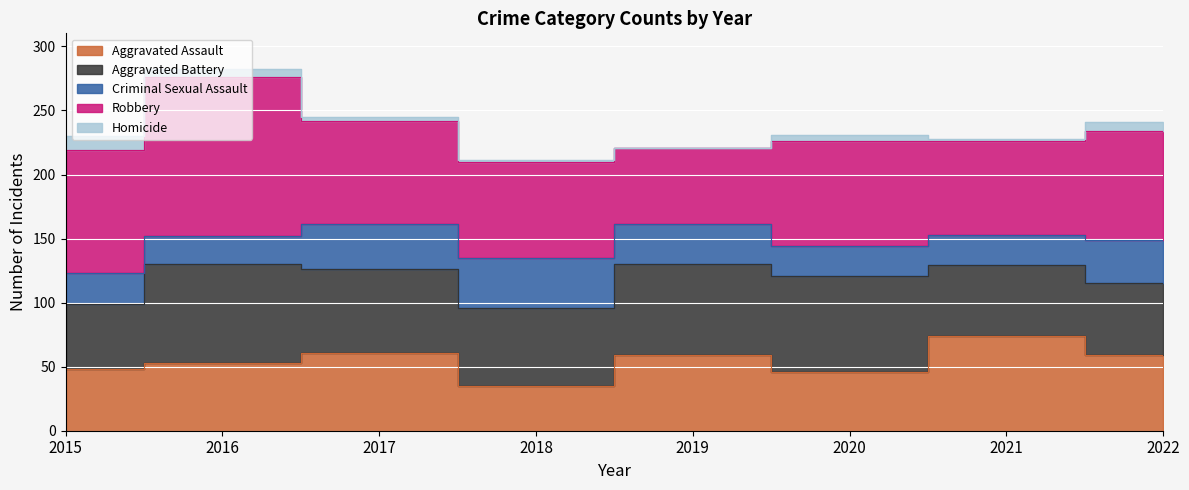

Reading left to right, what are all the values shown in this chart?

Aggravated Assault: 2015=48	2016=53	2017=61	2018=35	2019=59	2020=46	2021=74	2022=59
Aggravated Battery: 2015=51	2016=77	2017=65	2018=61	2019=71	2020=75	2021=55	2022=56
Criminal Sexual Assault: 2015=24	2016=22	2017=35	2018=39	2019=31	2020=23	2021=24	2022=34
Robbery: 2015=96	2016=124	2017=81	2018=75	2019=60	2020=82	2021=73	2022=85
Homicide: 2015=11	2016=6	2017=3	2018=1	2019=0	2020=5	2021=2	2022=7